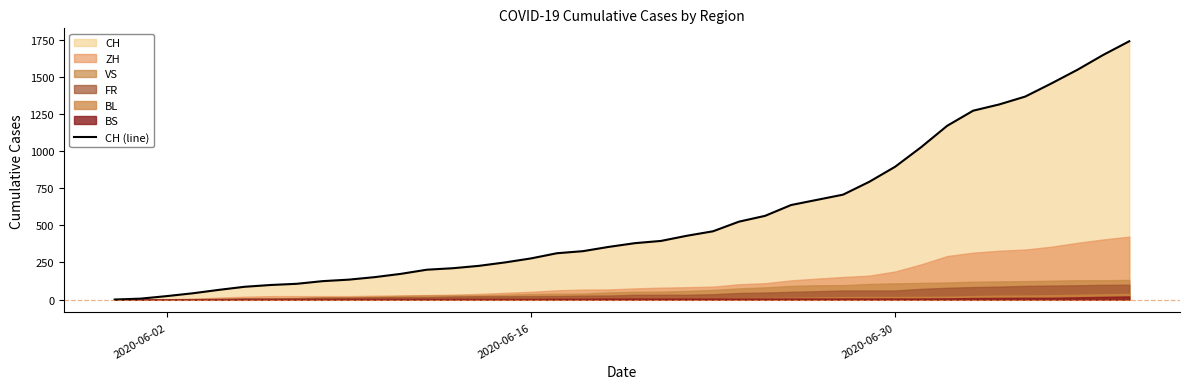

True or false: there are more than 1 points higher than both neighbors.

False